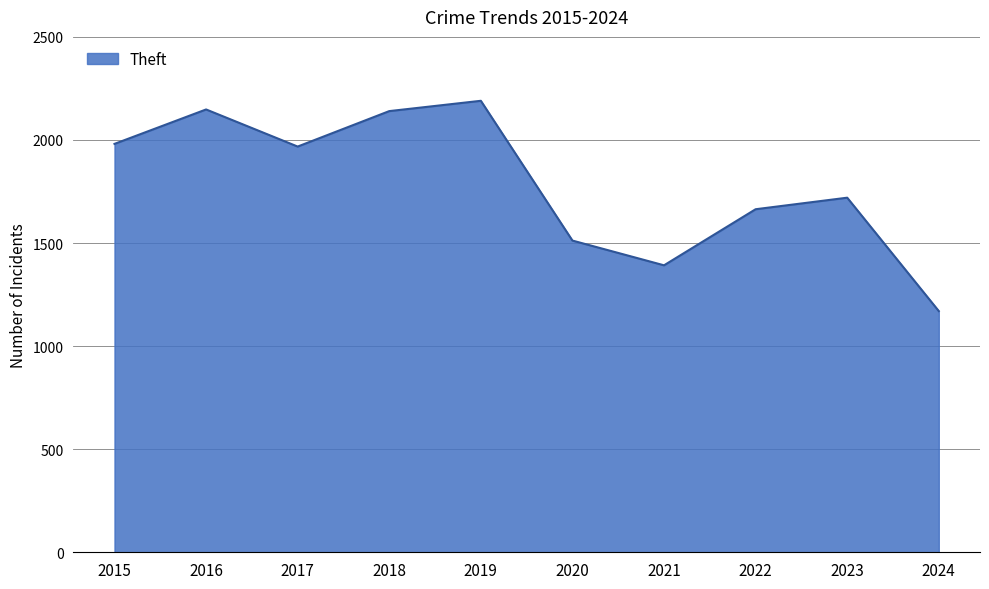

Is it true that the value at 2022 is 1664?

True